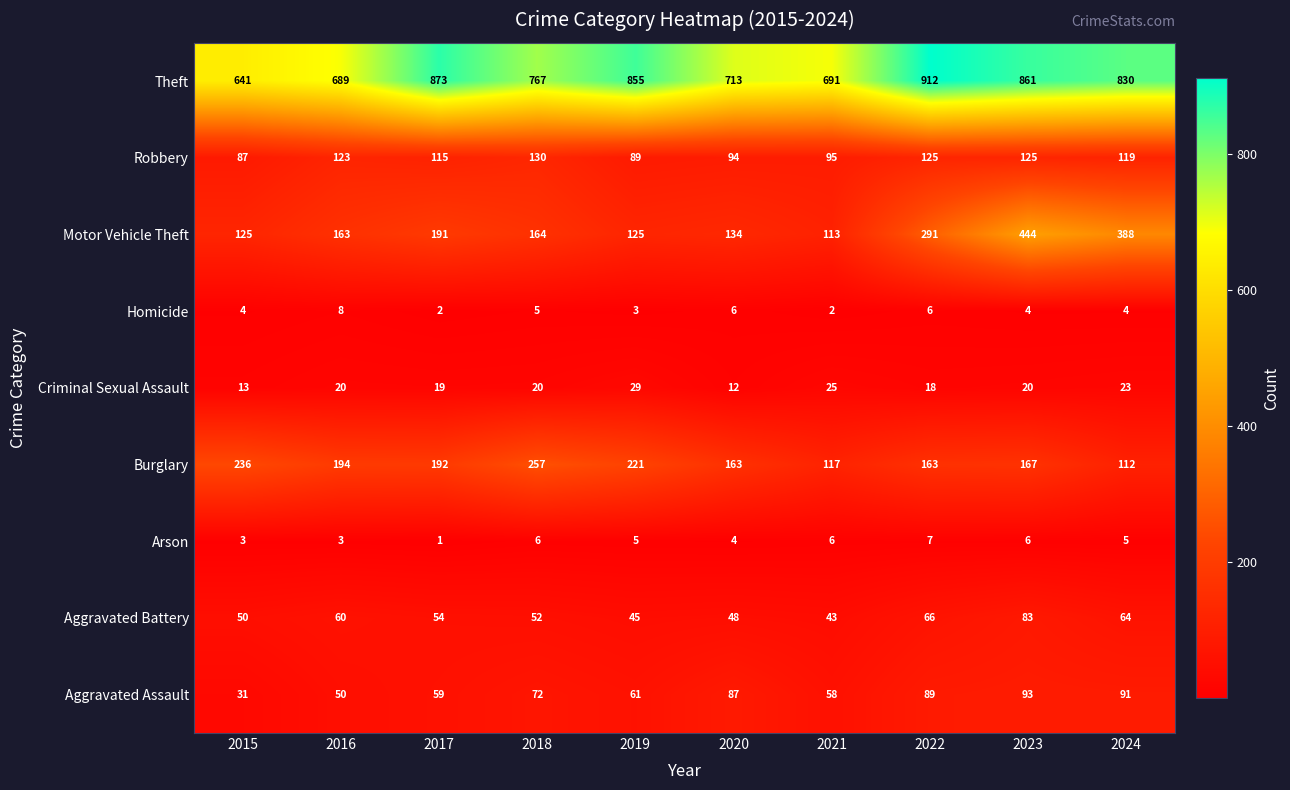

At which category does the chart reach its minimum across all series?

2017